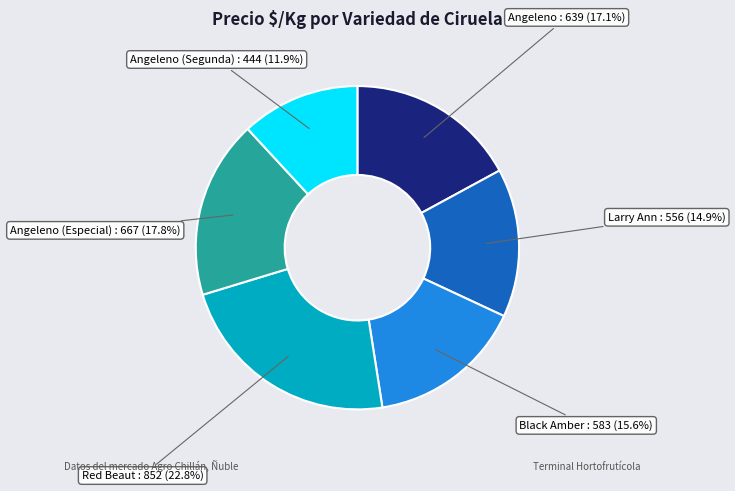

Does Larry Ann account for over 50% of the chart?

No